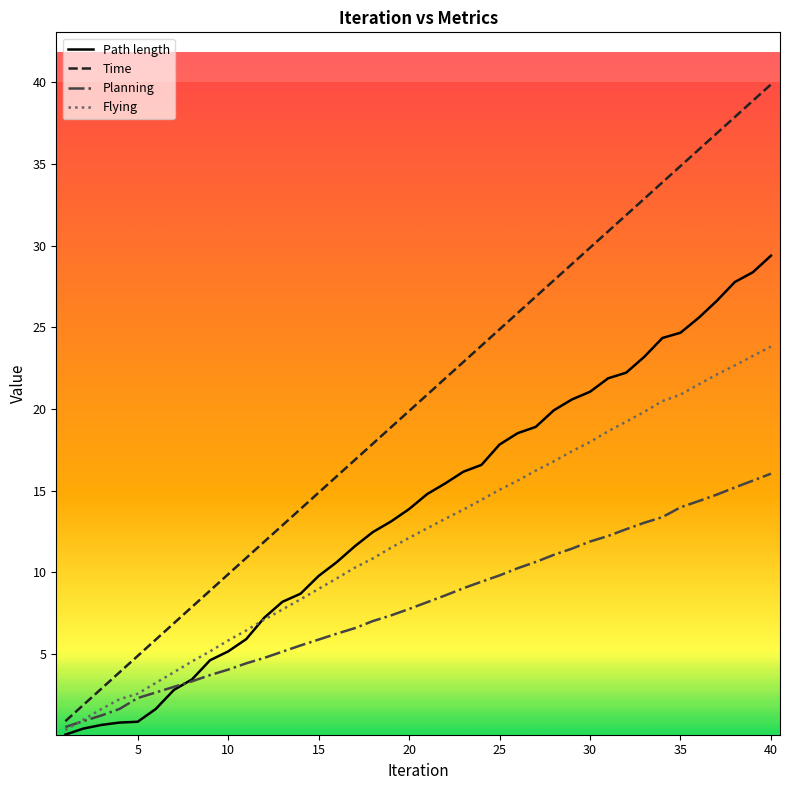

Rank the series by their maximum value, from highest to lowest.

Time, Path length, Flying, Planning